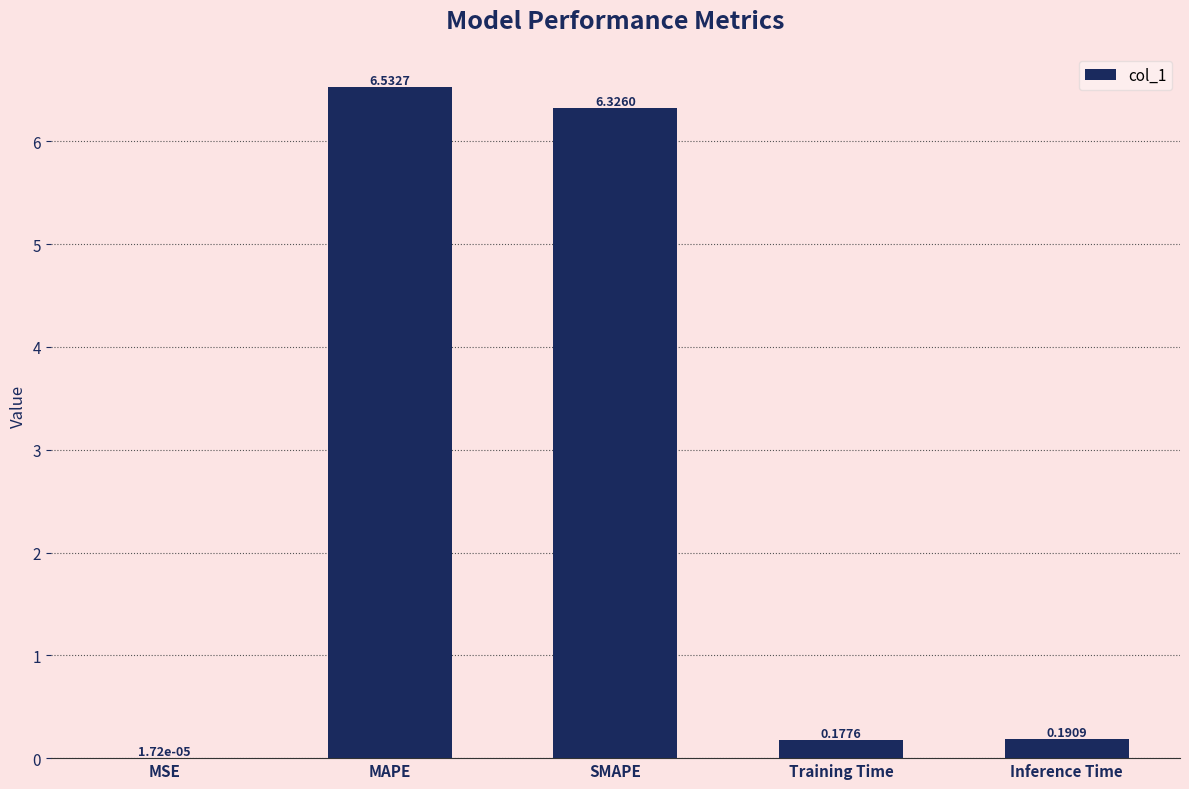

Which has a higher value, MSE or MAPE?

MAPE